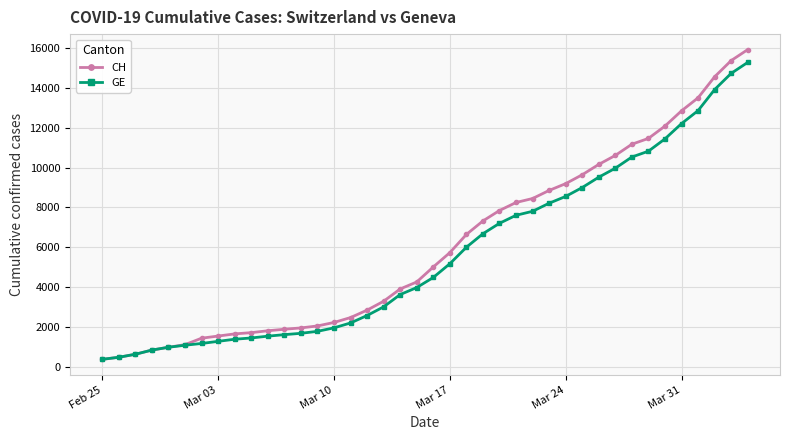

Which series has the largest range (max minus min)?

CH